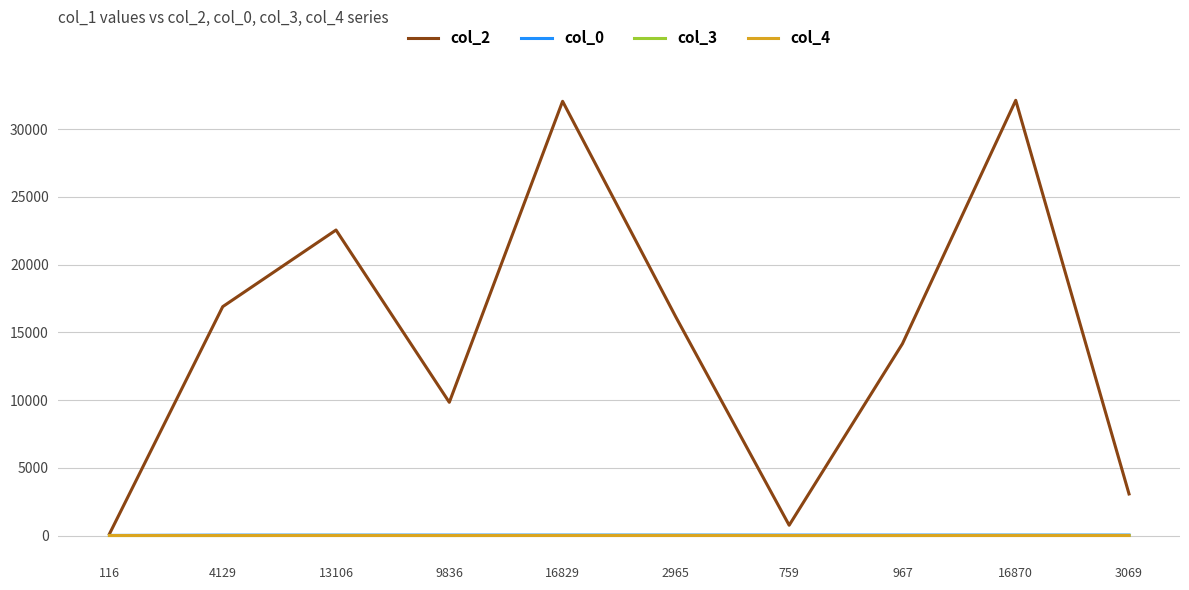

What is the difference between the maximum and minimum values in the col_0 series?

25